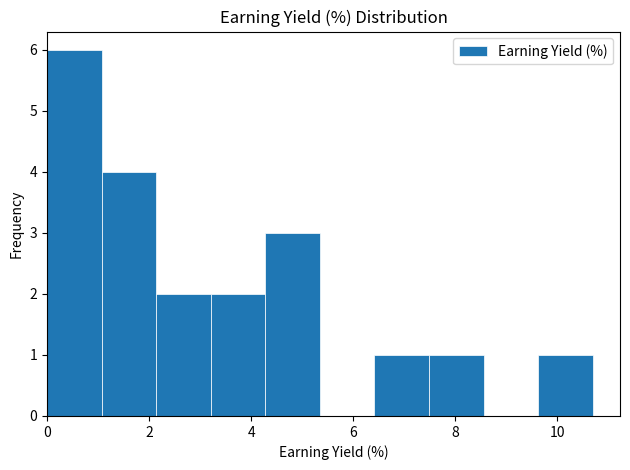

Reading left to right, transcribe this chart: for each bar, give the range it covers on the x-axis and its height. Neither the bar edges nor the heights are printed on the chart, so give them approximately, as read against the axes.

0.0 to 1.0: 6
1.0 to 2.2: 4
2.2 to 3.2: 2
3.2 to 4.2: 2
4.2 to 5.4: 3
5.4 to 6.4: 0
6.4 to 7.4: 1
7.4 to 8.6: 1
8.6 to 9.6: 0
9.6 to 10.6: 1